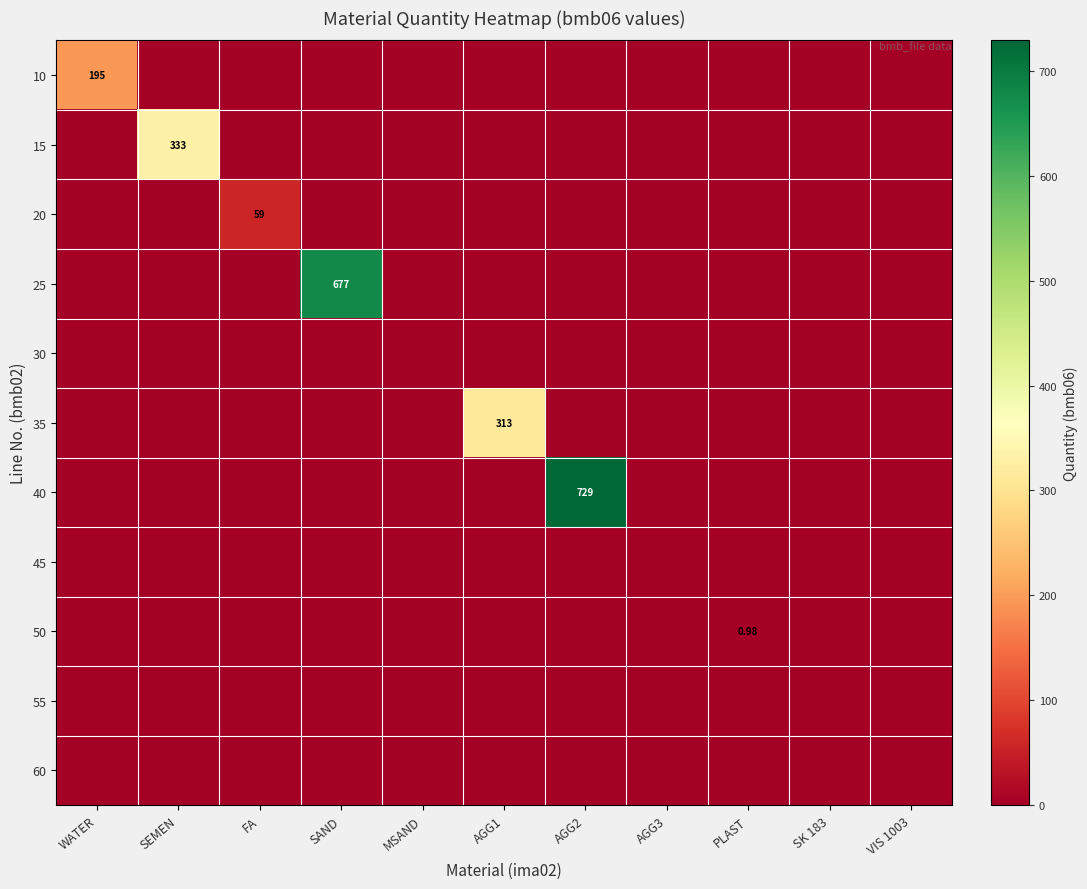

Is the value of 25 at PLAST greater than the value of 50 at SK 183?

No